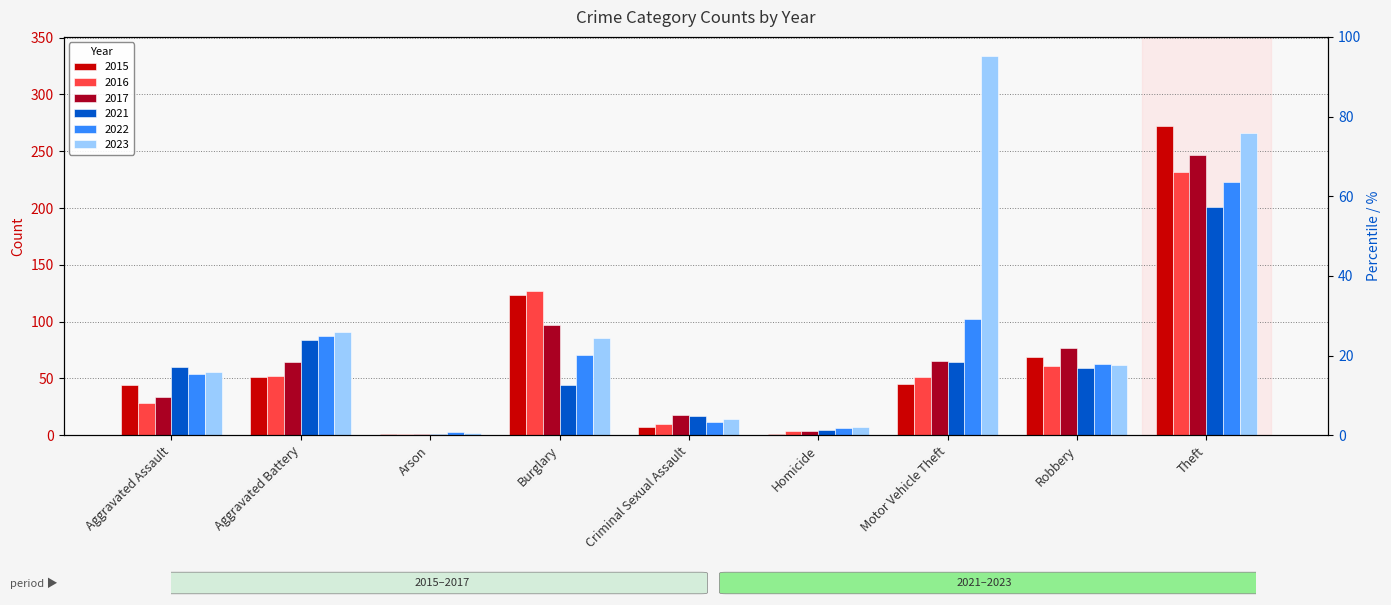

What is the difference between the 2016 values at Criminal Sexual Assault and Robbery?

51